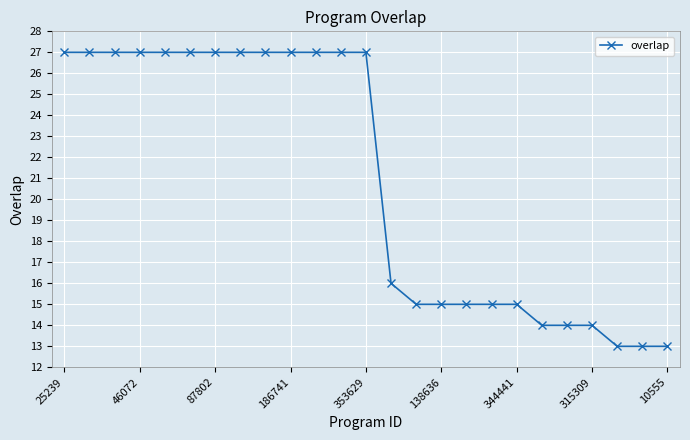

What is the value of the 19th point from the left?

15